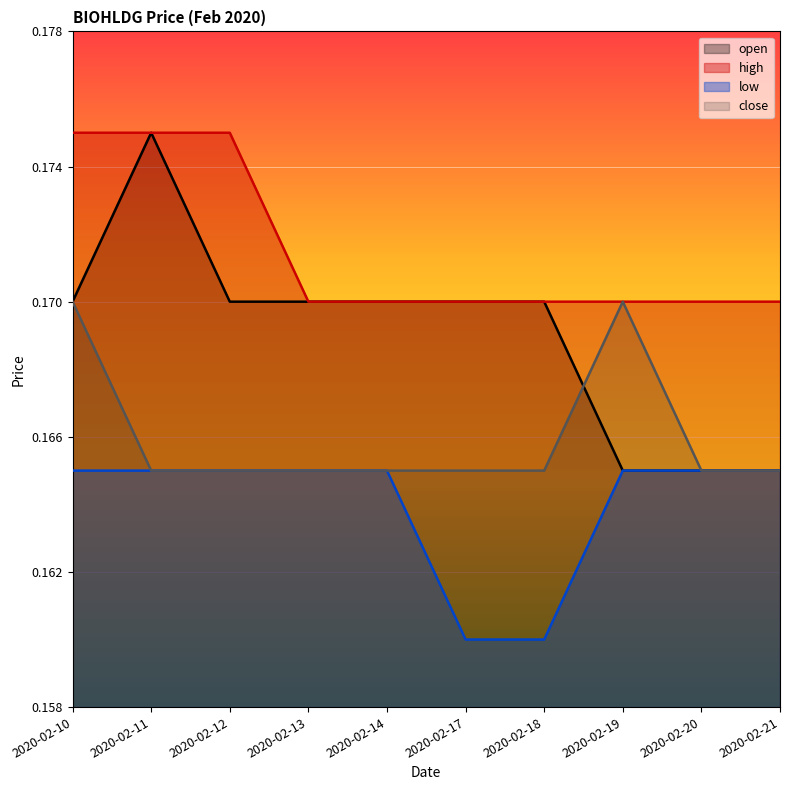

Count the close values in the range 0 to 1.

10